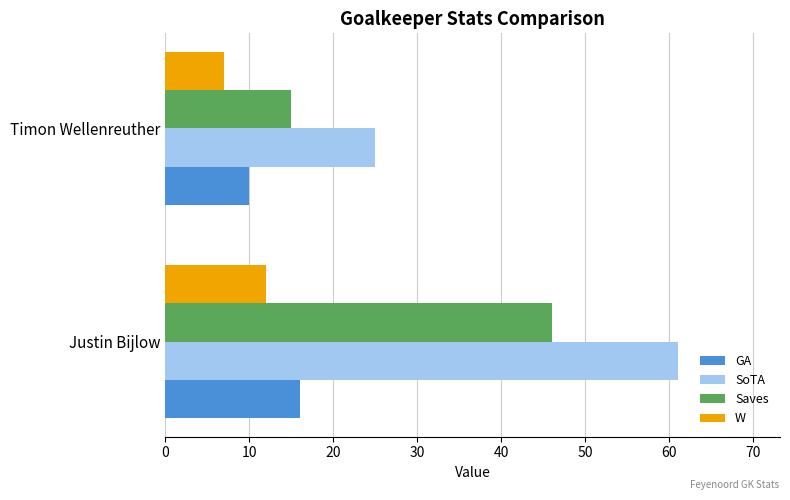

Rank the categories by Saves value from highest to lowest.

Justin Bijlow, Timon Wellenreuther